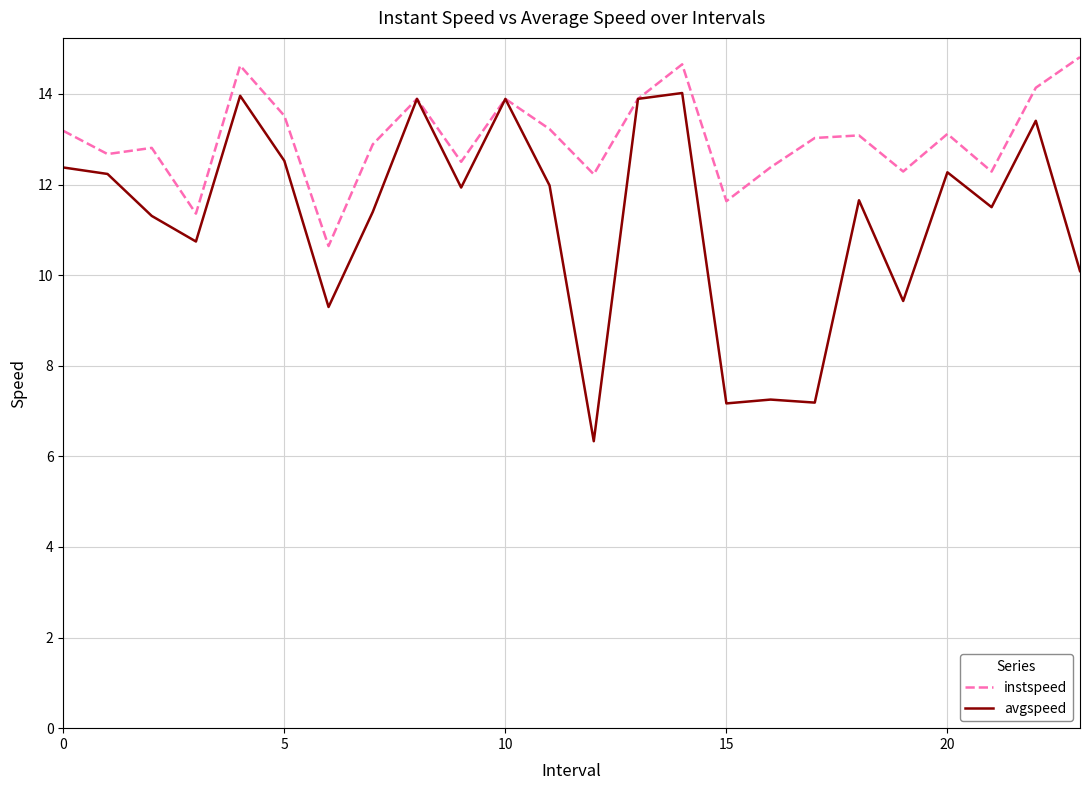

How many lines are shown in the chart?

2